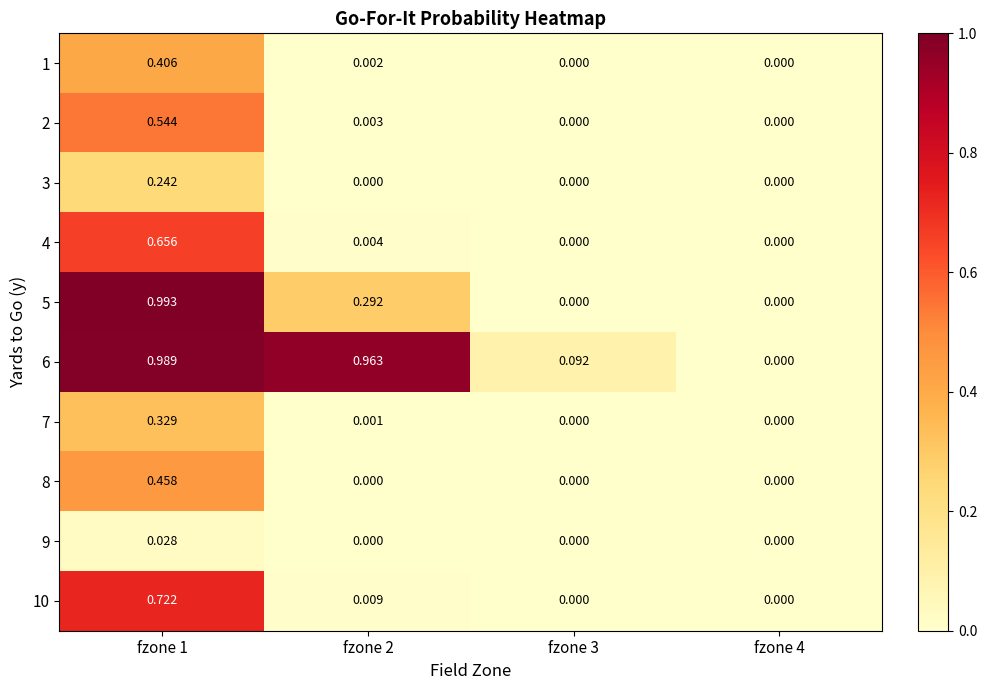

How many data points in 6 are above 0?

3